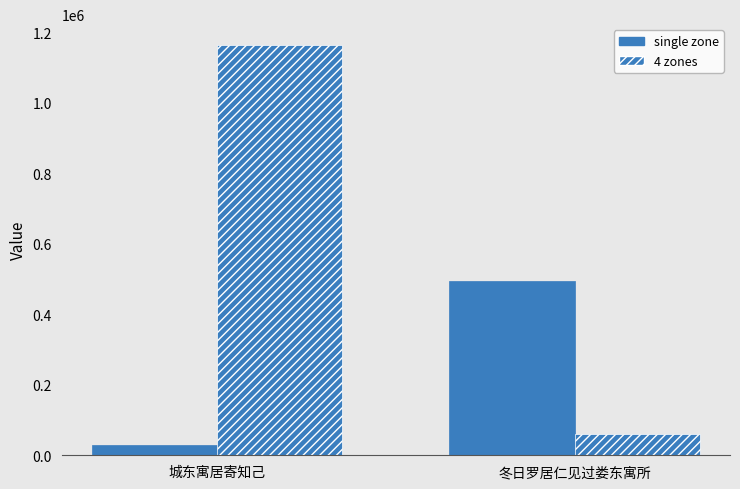

How many bars are there in total?

4